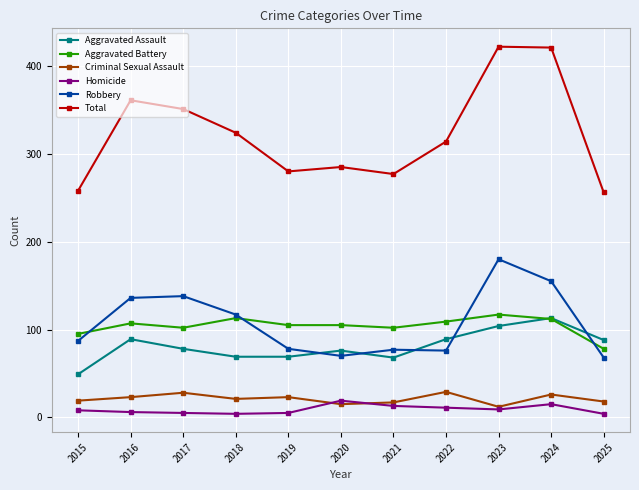

What is the minimum value shown in the chart?

4